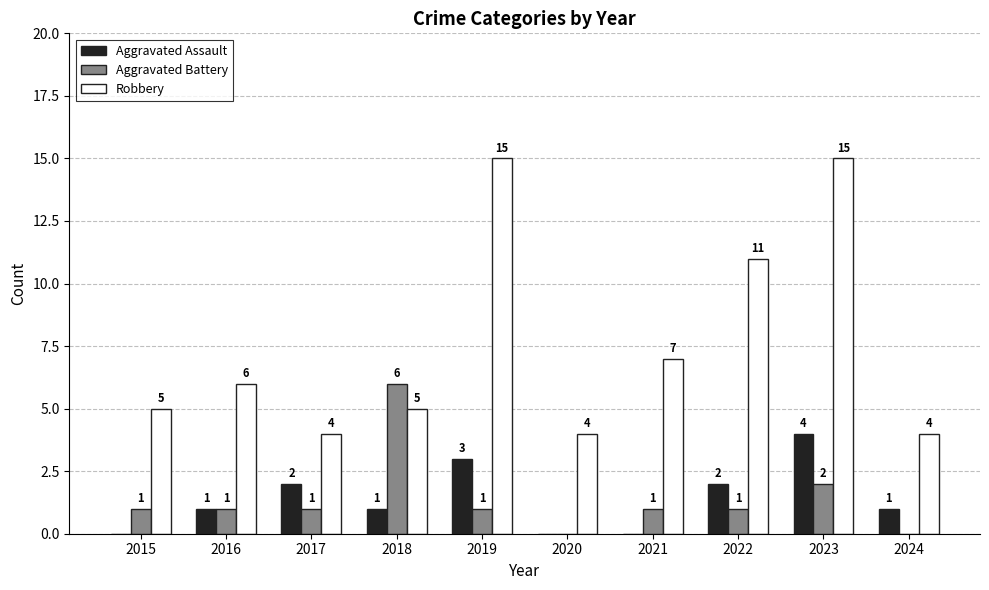

Reading left to right, transcribe all the data shown in this chart.

Aggravated Assault: 0	1	2	1	3	0	0	2	4	1
Aggravated Battery: 1	1	1	6	1	0	1	1	2	0
Robbery: 5	6	4	5	15	4	7	11	15	4